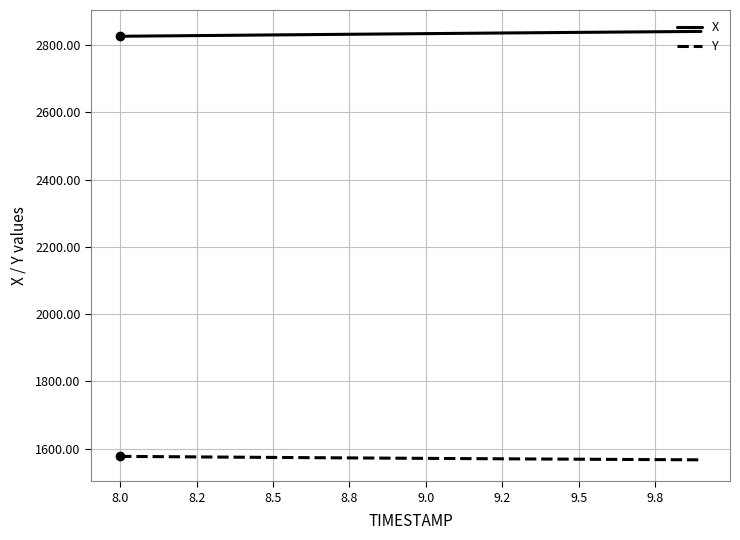

What is the sum of all Y values?

31440.5